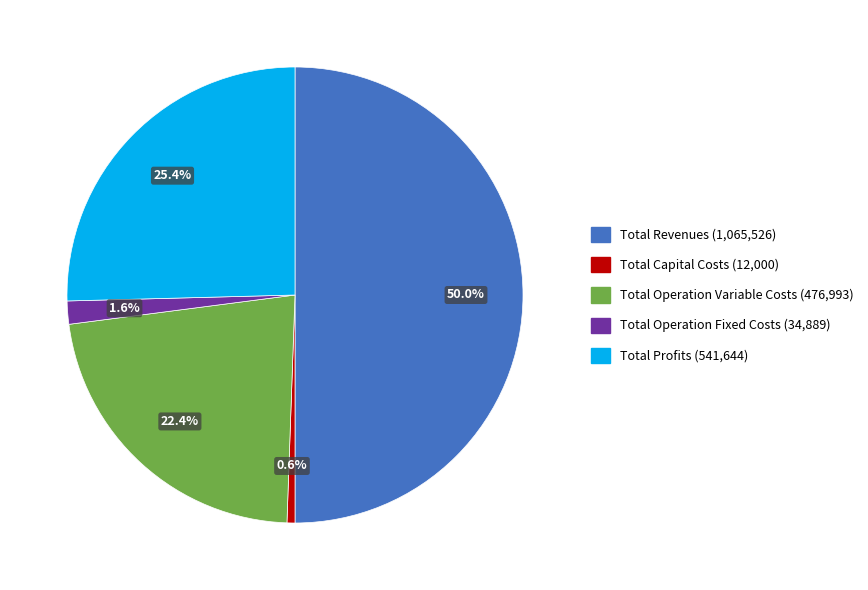

Does Total Capital Costs represent more than half of the total?

No